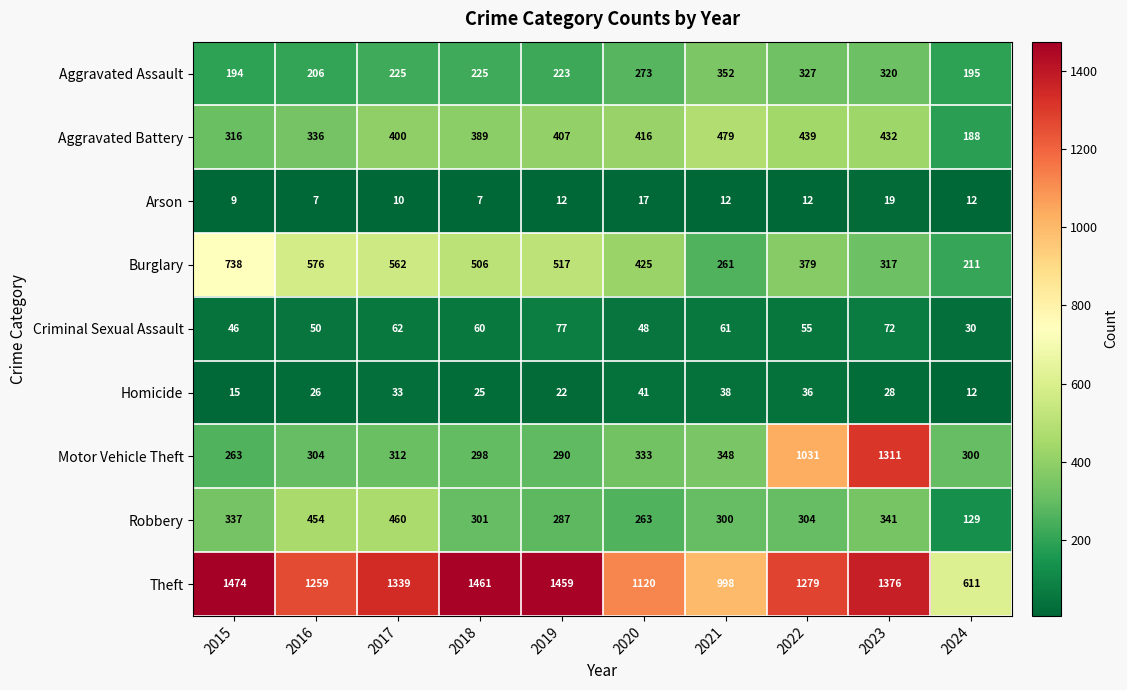

Which series has the largest total across all categories?

Theft